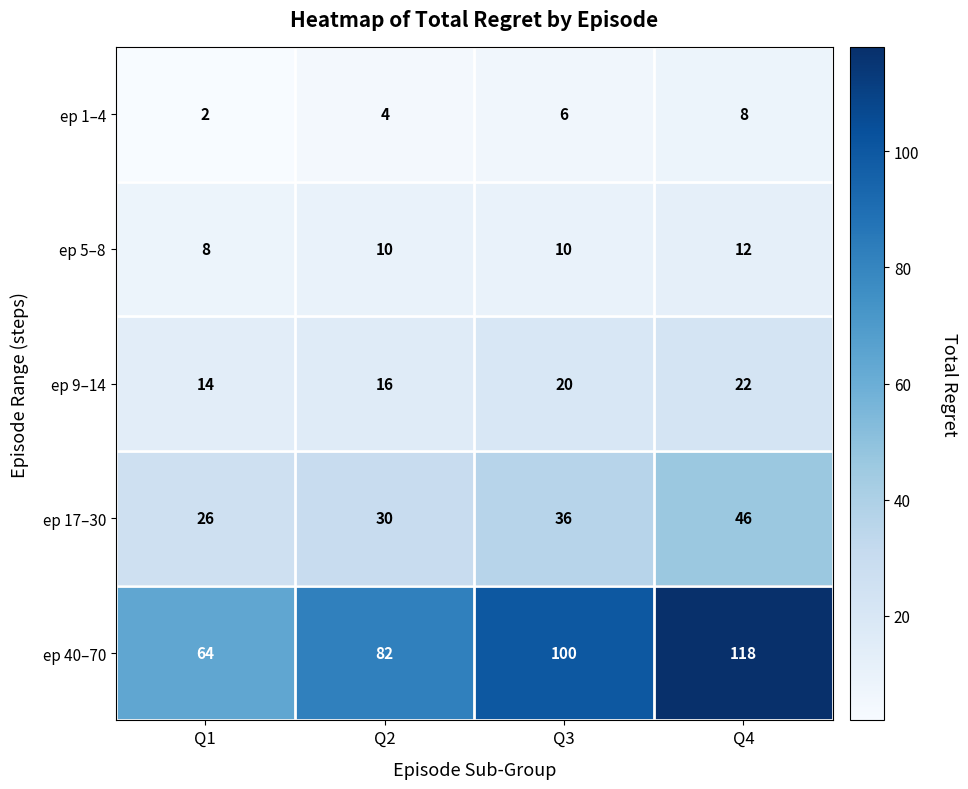

How many categories are shown in the chart?

4